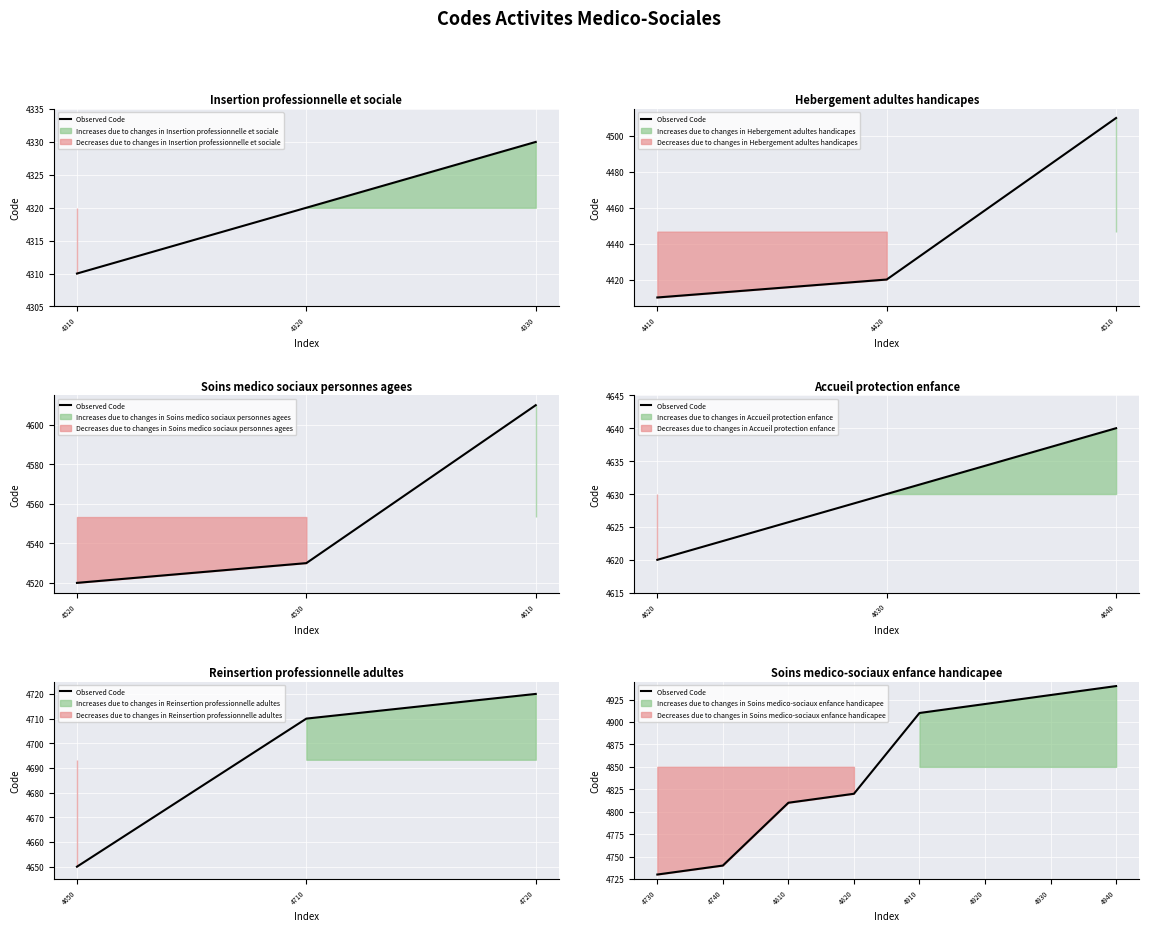

Is this an area chart (filled region under the line)?

No